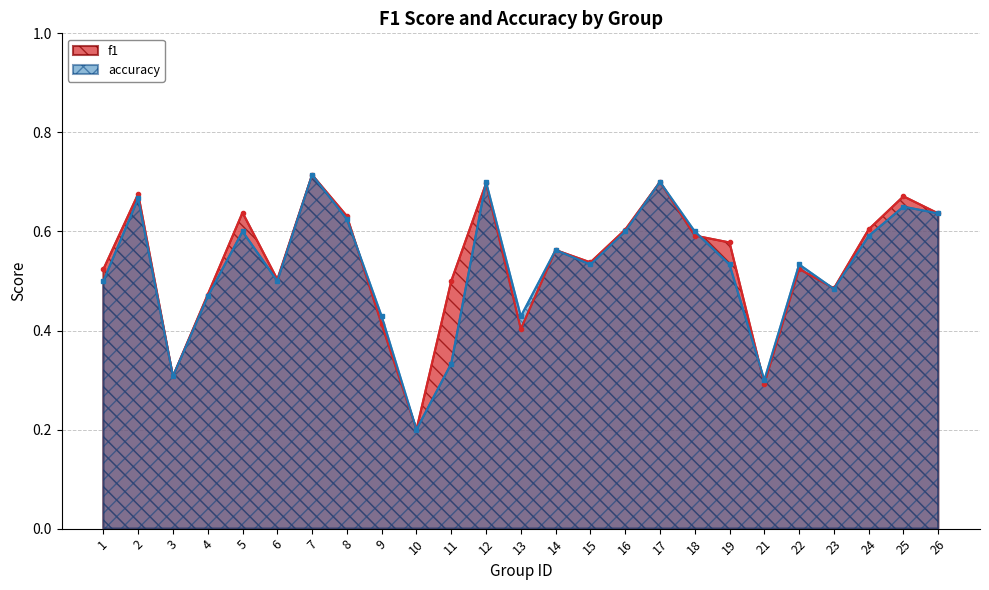

List the series in order of their peak value, lowest first.

f1, accuracy